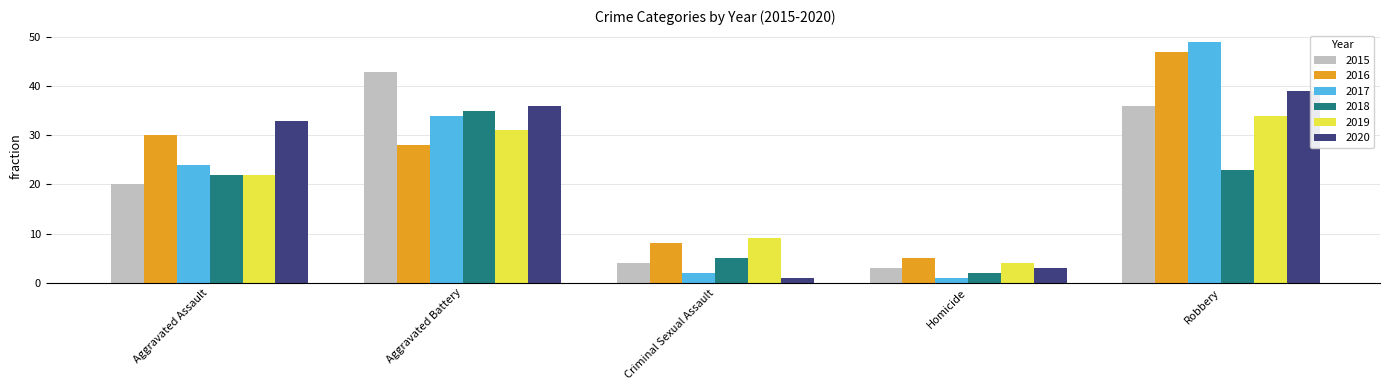

What is the value of the 2017 bar at the 2nd from the left?

34